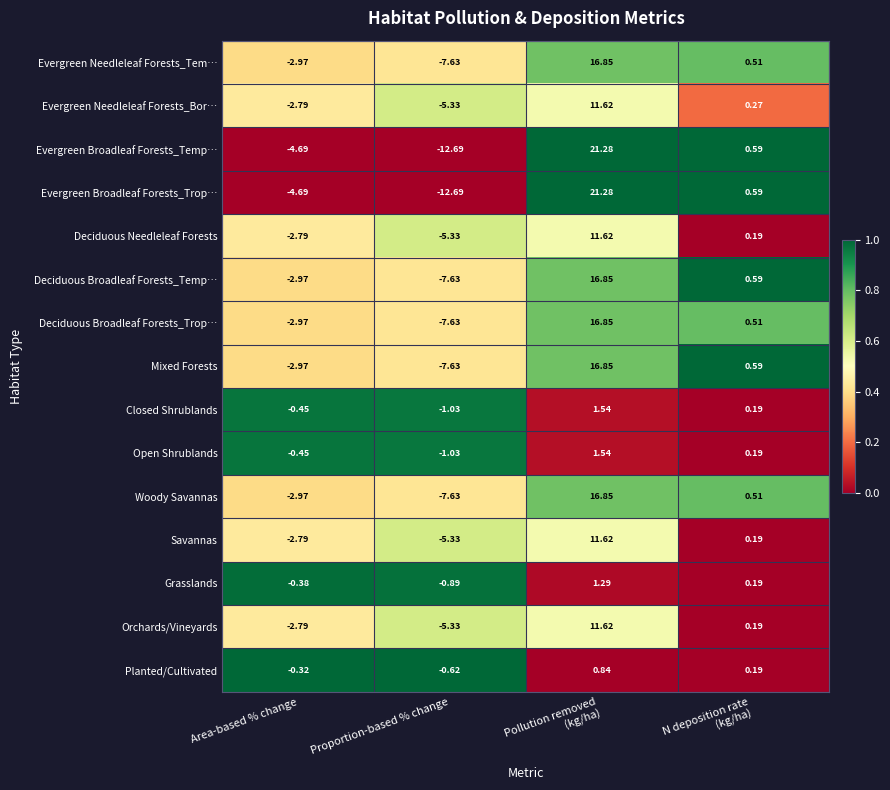

Which label corresponds to the smallest value in the chart?

Proportion-based % change